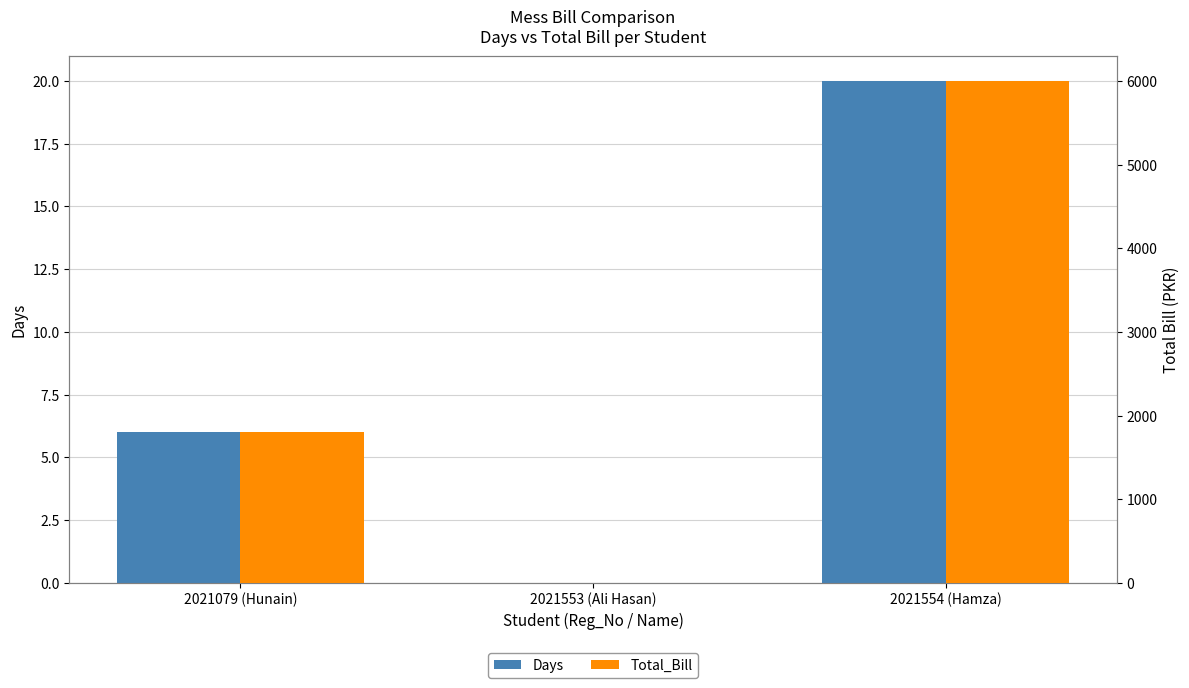

Where is Days nearest to the value 10?

2021079 (Hunain)